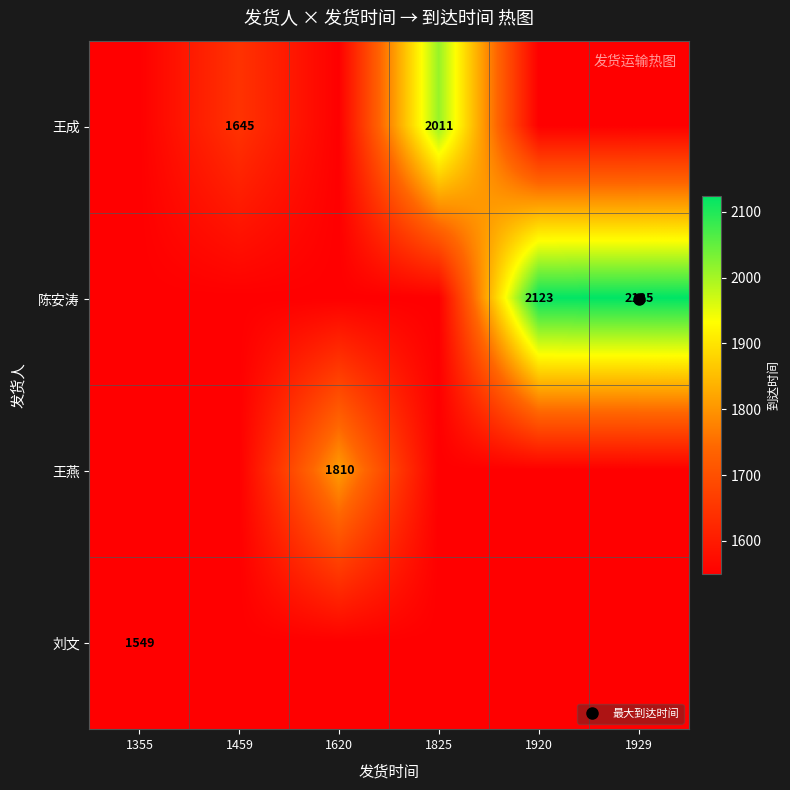

Which category has the highest value in the 陈安涛 series?

1929